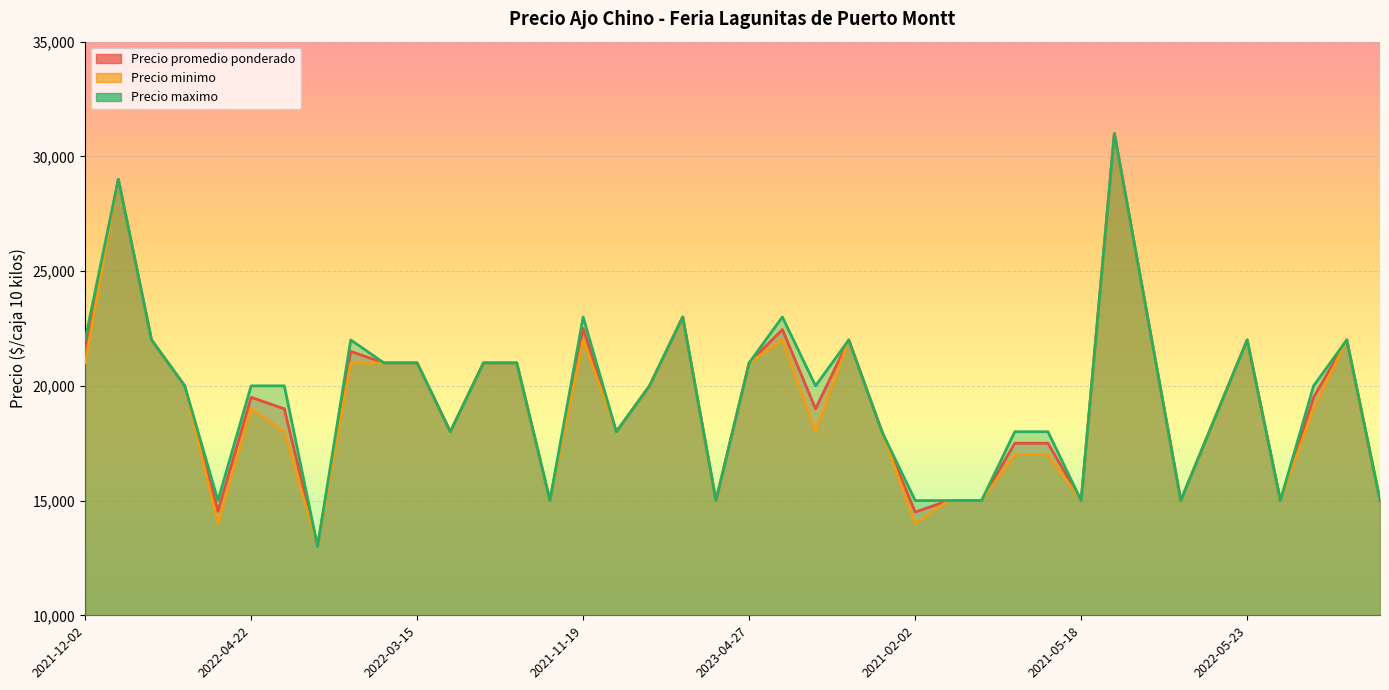

Reading left to right, list all the values displayed in this chart.

Precio promedio ponderado: 2021-12-02=21500	2022-08-08=29000	2022-01-13=22000	2022-01-13=20000	2021-04-08=14533	2022-04-22=19500	2021-10-08=19000	2021-01-08=13000	2021-12-17=21500	2022-04-12=21000	2022-03-15=21000	2022-10-21=18000	2022-10-21=21000	2022-03-23=21000	2021-02-11=15000	2021-11-19=22500	2021-08-30=18000	2022-10-07=20000	2022-10-07=23000	2021-05-11=15000	2023-04-27=21000	2022-06-17=22455	2022-12-09=19000	2022-12-09=22000	2021-08-17=18000	2021-02-02=14500	2021-06-01=15000	2021-07-23=15000	2022-12-28=17500	2022-12-28=17500	2021-05-18=15000	2022-07-19=31000	2022-09-20=23000	2021-04-20=15000	2023-04-17=18500	2022-05-23=22000	2021-07-07=15000	2022-12-20=19500	2022-12-20=22000	2021-08-09=15000
Precio minimo: 2021-12-02=21000	2022-08-08=29000	2022-01-13=22000	2022-01-13=20000	2021-04-08=14000	2022-04-22=19000	2021-10-08=18000	2021-01-08=13000	2021-12-17=21000	2022-04-12=21000	2022-03-15=21000	2022-10-21=18000	2022-10-21=21000	2022-03-23=21000	2021-02-11=15000	2021-11-19=22000	2021-08-30=18000	2022-10-07=20000	2022-10-07=23000	2021-05-11=15000	2023-04-27=21000	2022-06-17=22000	2022-12-09=18000	2022-12-09=22000	2021-08-17=18000	2021-02-02=14000	2021-06-01=15000	2021-07-23=15000	2022-12-28=17000	2022-12-28=17000	2021-05-18=15000	2022-07-19=31000	2022-09-20=23000	2021-04-20=15000	2023-04-17=18500	2022-05-23=22000	2021-07-07=15000	2022-12-20=19000	2022-12-20=22000	2021-08-09=15000
Precio maximo: 2021-12-02=22000	2022-08-08=29000	2022-01-13=22000	2022-01-13=20000	2021-04-08=15000	2022-04-22=20000	2021-10-08=20000	2021-01-08=13000	2021-12-17=22000	2022-04-12=21000	2022-03-15=21000	2022-10-21=18000	2022-10-21=21000	2022-03-23=21000	2021-02-11=15000	2021-11-19=23000	2021-08-30=18000	2022-10-07=20000	2022-10-07=23000	2021-05-11=15000	2023-04-27=21000	2022-06-17=23000	2022-12-09=20000	2022-12-09=22000	2021-08-17=18000	2021-02-02=15000	2021-06-01=15000	2021-07-23=15000	2022-12-28=18000	2022-12-28=18000	2021-05-18=15000	2022-07-19=31000	2022-09-20=23000	2021-04-20=15000	2023-04-17=18500	2022-05-23=22000	2021-07-07=15000	2022-12-20=20000	2022-12-20=22000	2021-08-09=15000